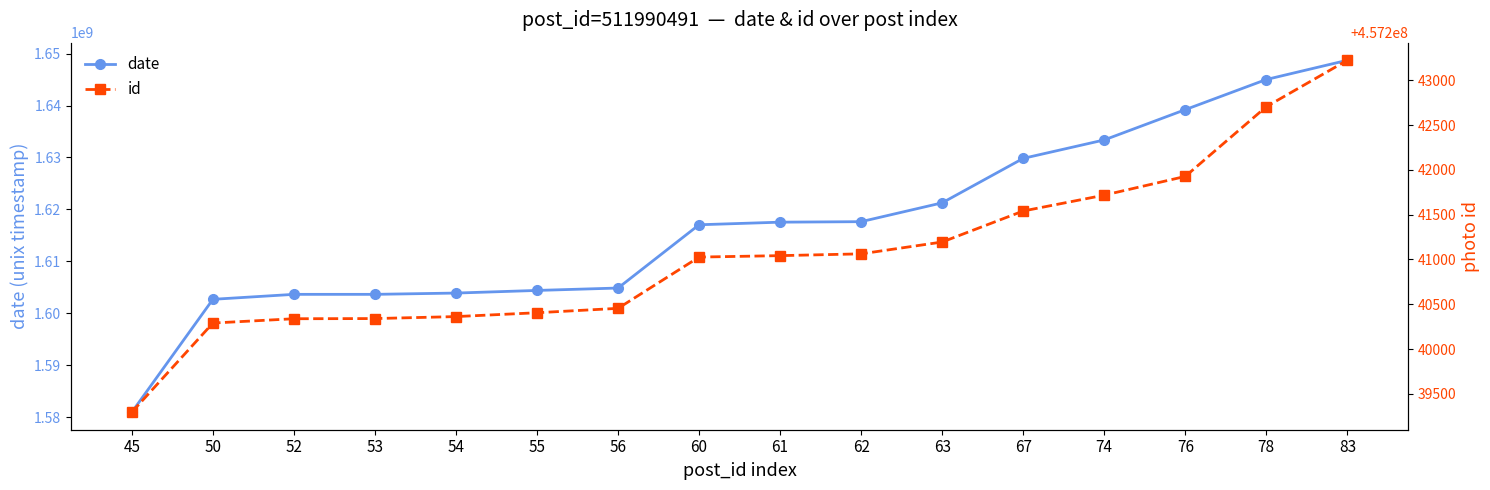

Which category has the highest value in the id series?

83